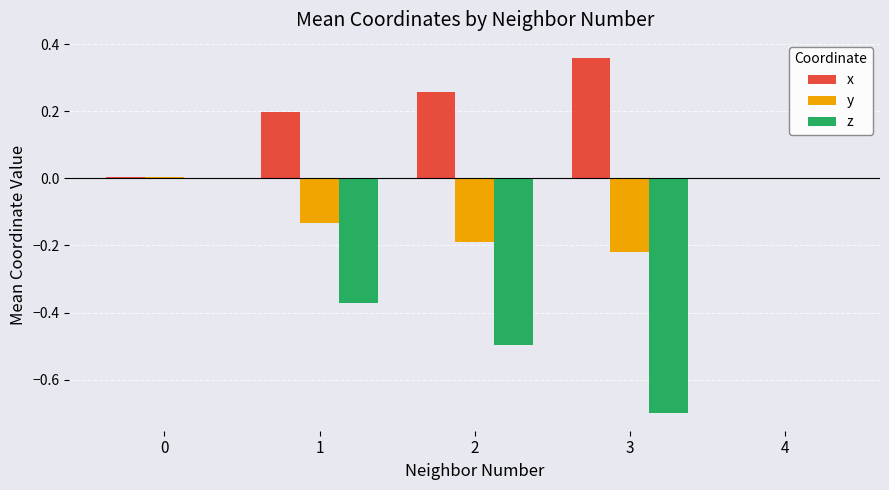

Which category has the highest value across all series?

3